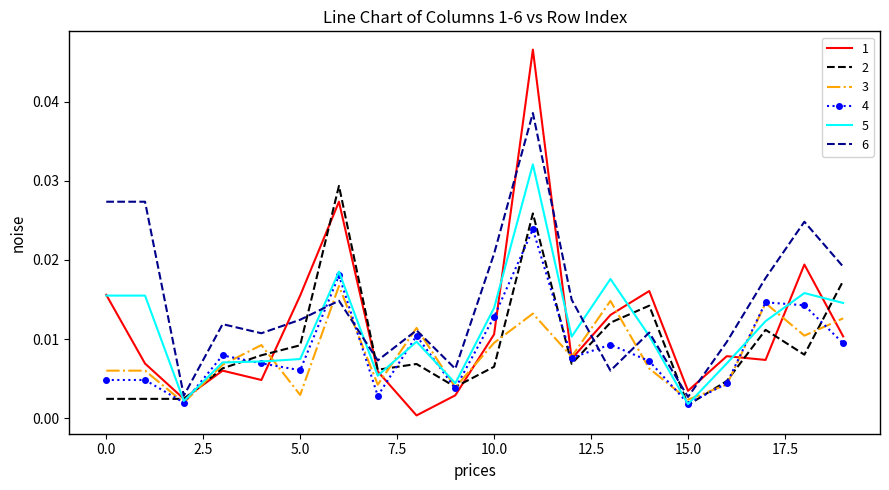

Rank the series by their maximum value, from lowest to highest.

3, 4, 2, 5, 6, 1